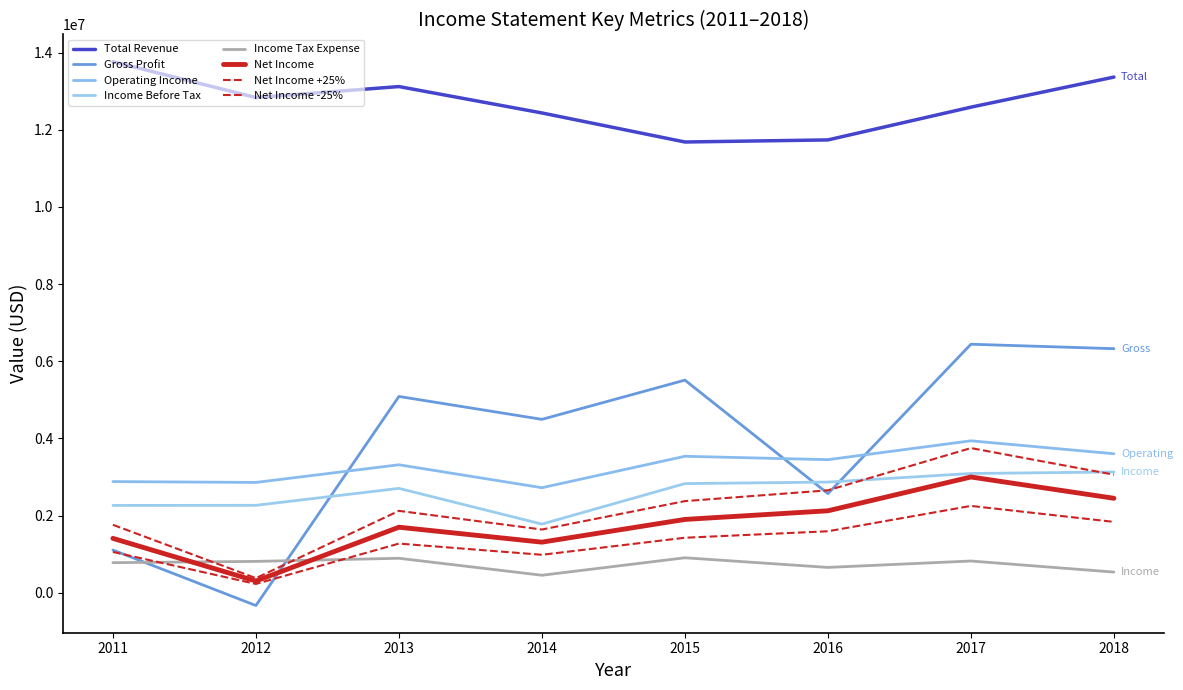

The Gross Profit series shows 5087000 at 2013. True or false?

True